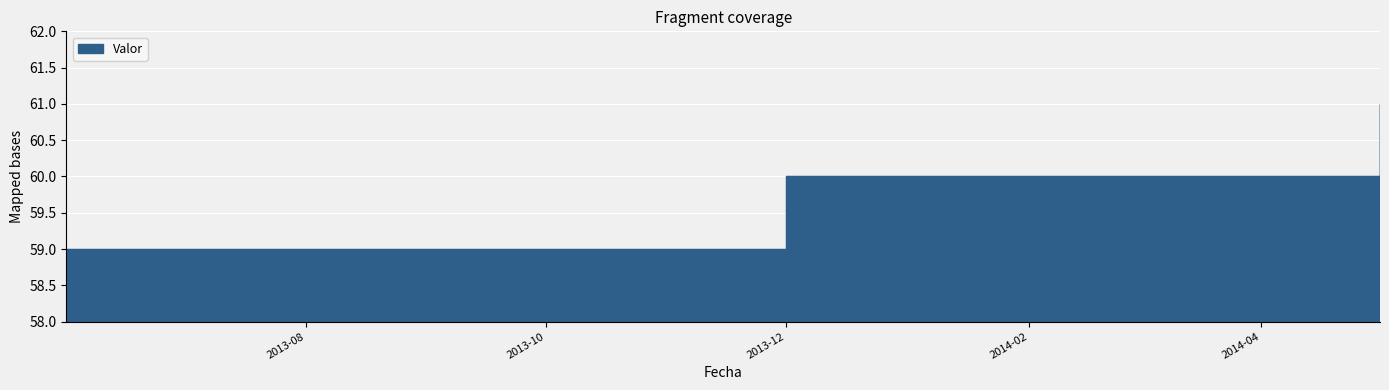

What is the label of the 5th point from the left?

2014-01-05 04:00:00